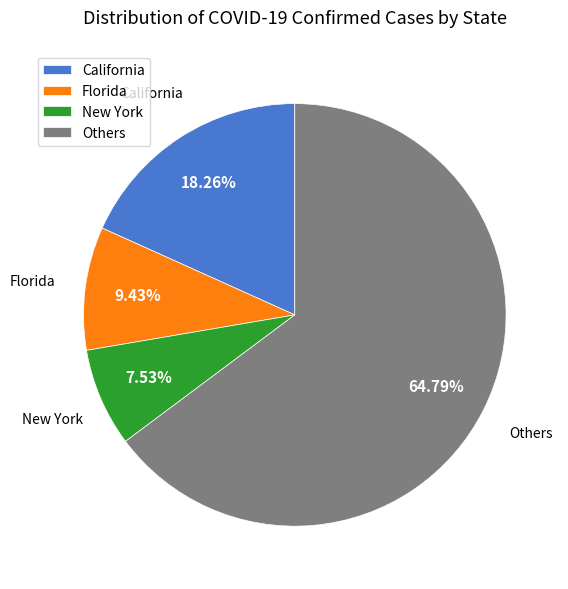

What is the largest slice in the pie chart?

Others